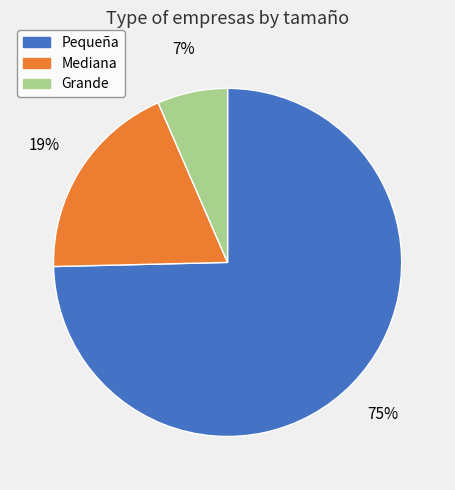

Is there a majority slice in this chart?

Yes